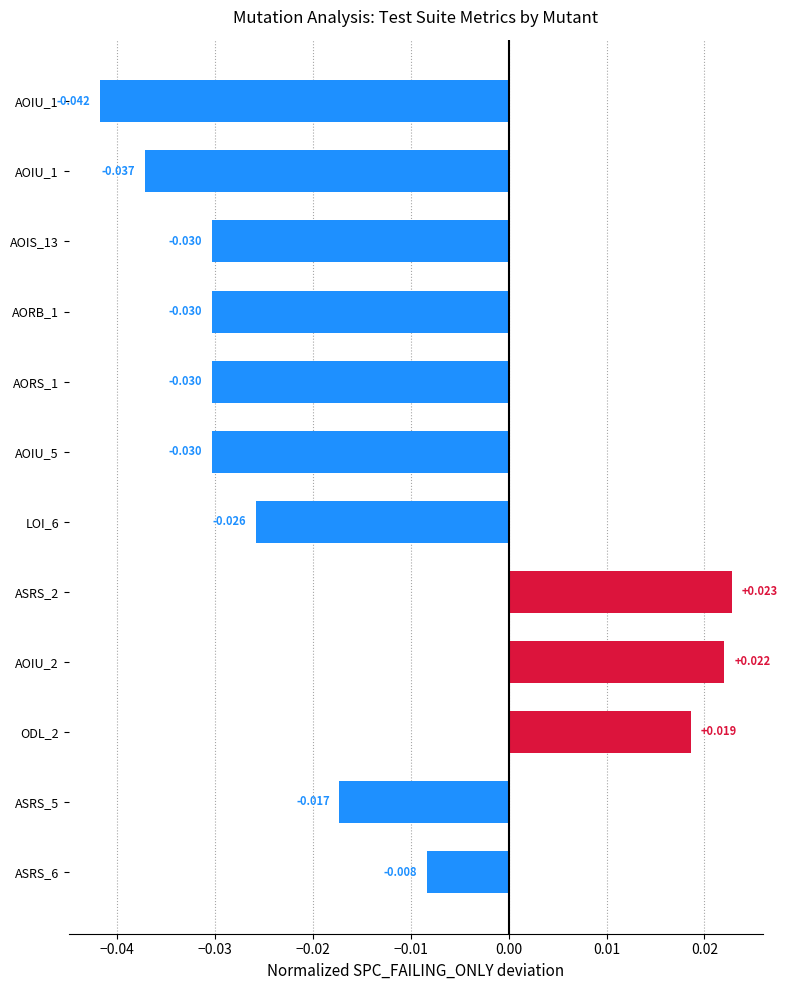

Which category has the highest value across all series?

ASRS_2